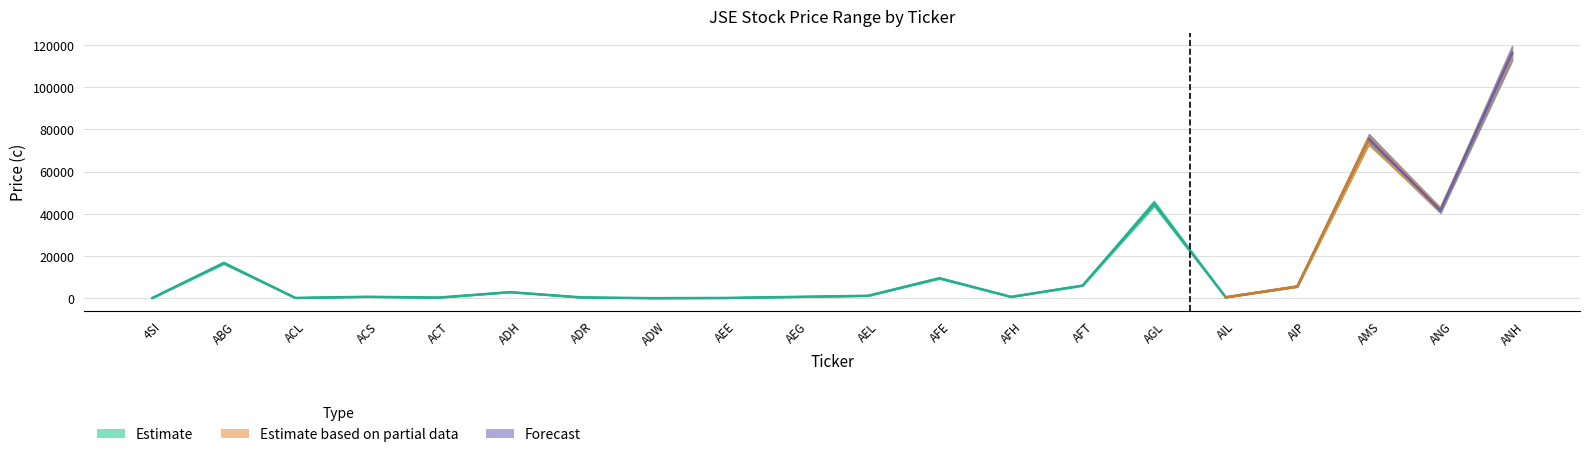

What is the sum of all Low values?

316483